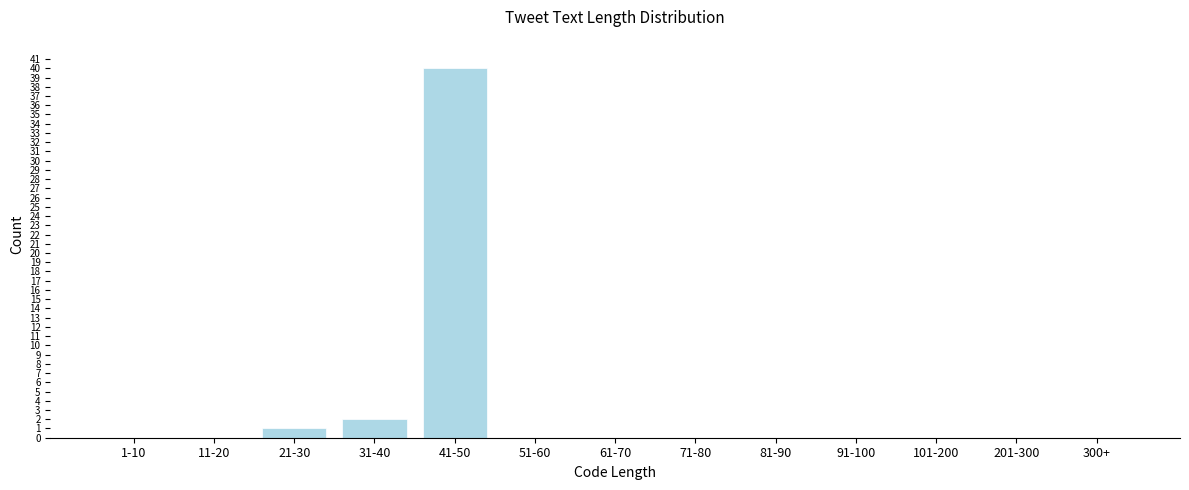

Reading left to right, list all the values displayed in this chart.

1-10=0	11-20=0	21-30=1	31-40=2	41-50=40	51-60=0	61-70=0	71-80=0	81-90=0	91-100=0	101-200=0	201-300=0	300+=0